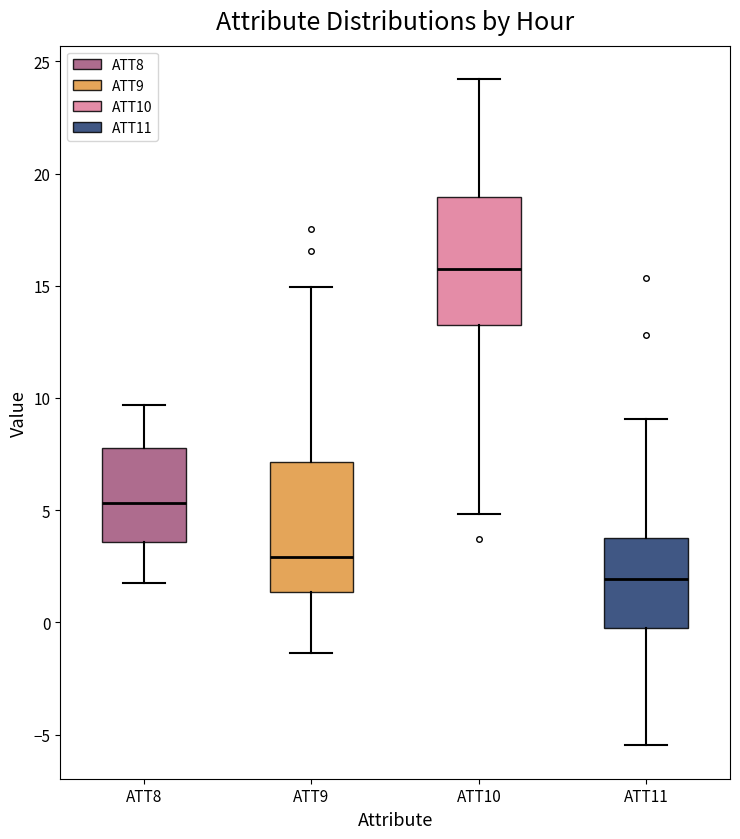

Which box's median line is the highest?

ATT10